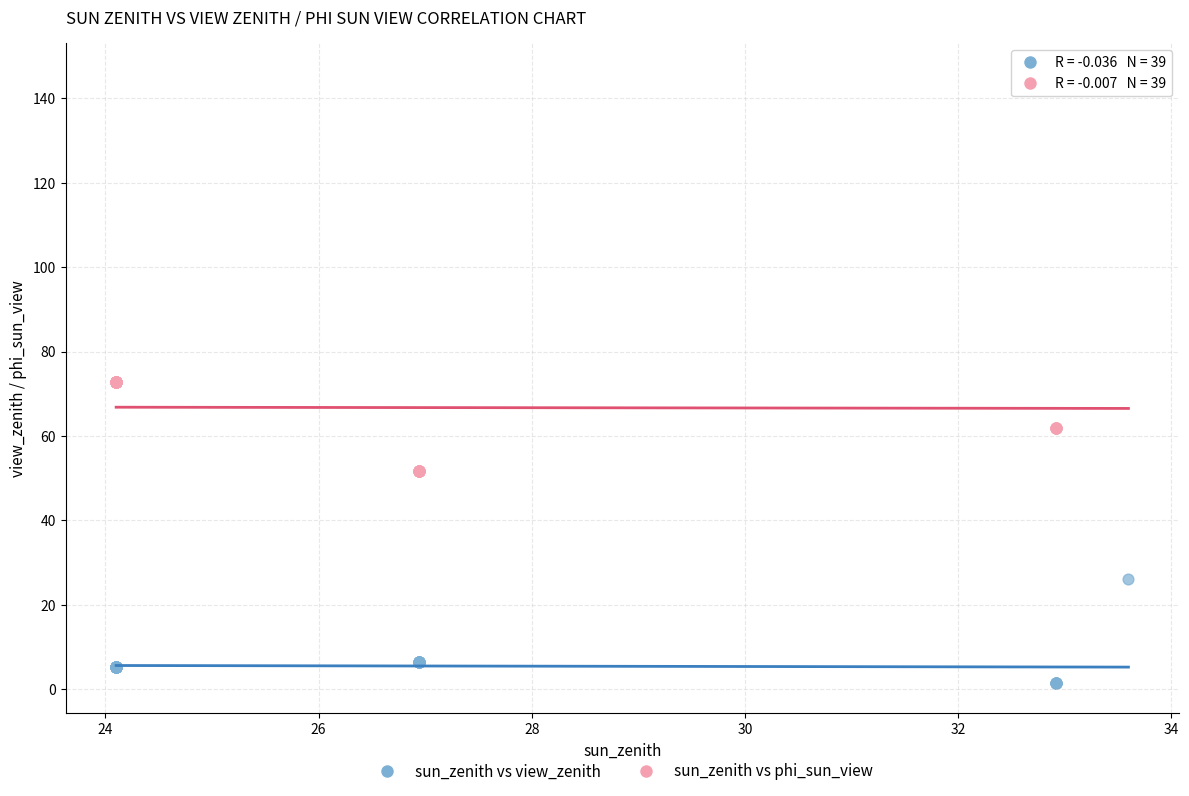

Which series contains the lowest Y value?

sun_zenith vs view_zenith